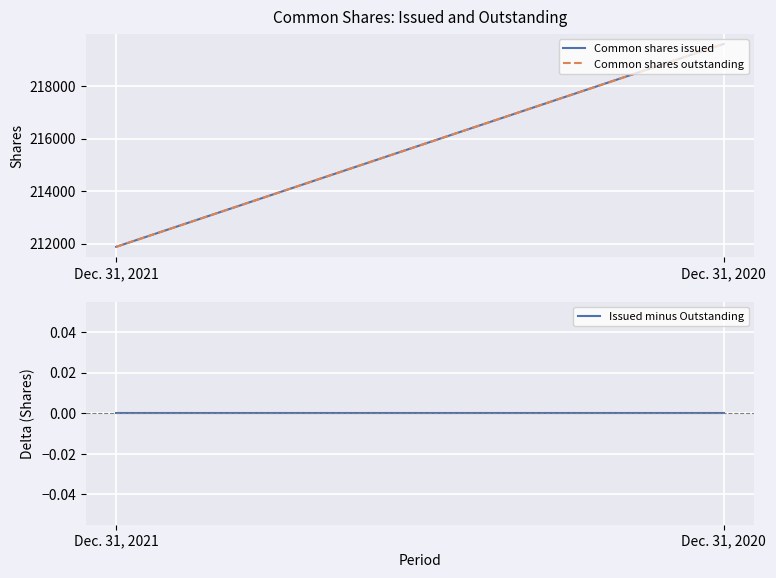

Where is Common shares issued nearest to the value 215743?

Dec. 31, 2021